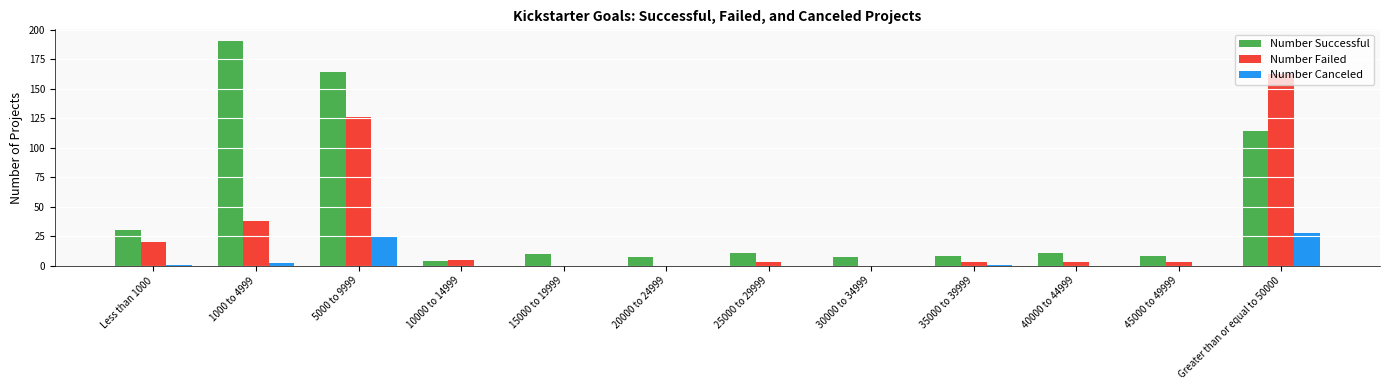

Are the bars horizontal?

No